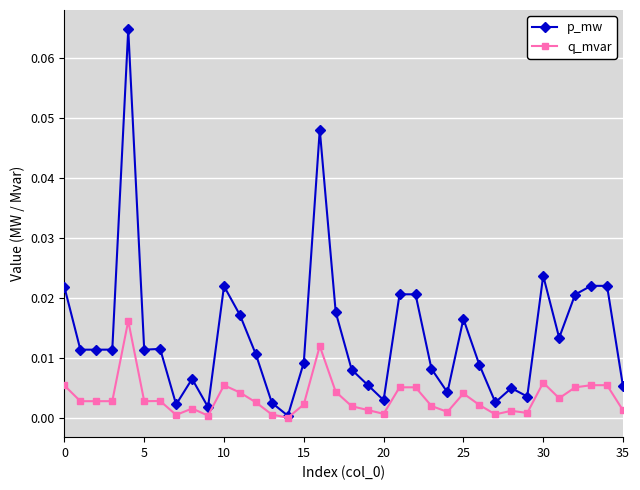

Which series has the widest spread of values?

p_mw